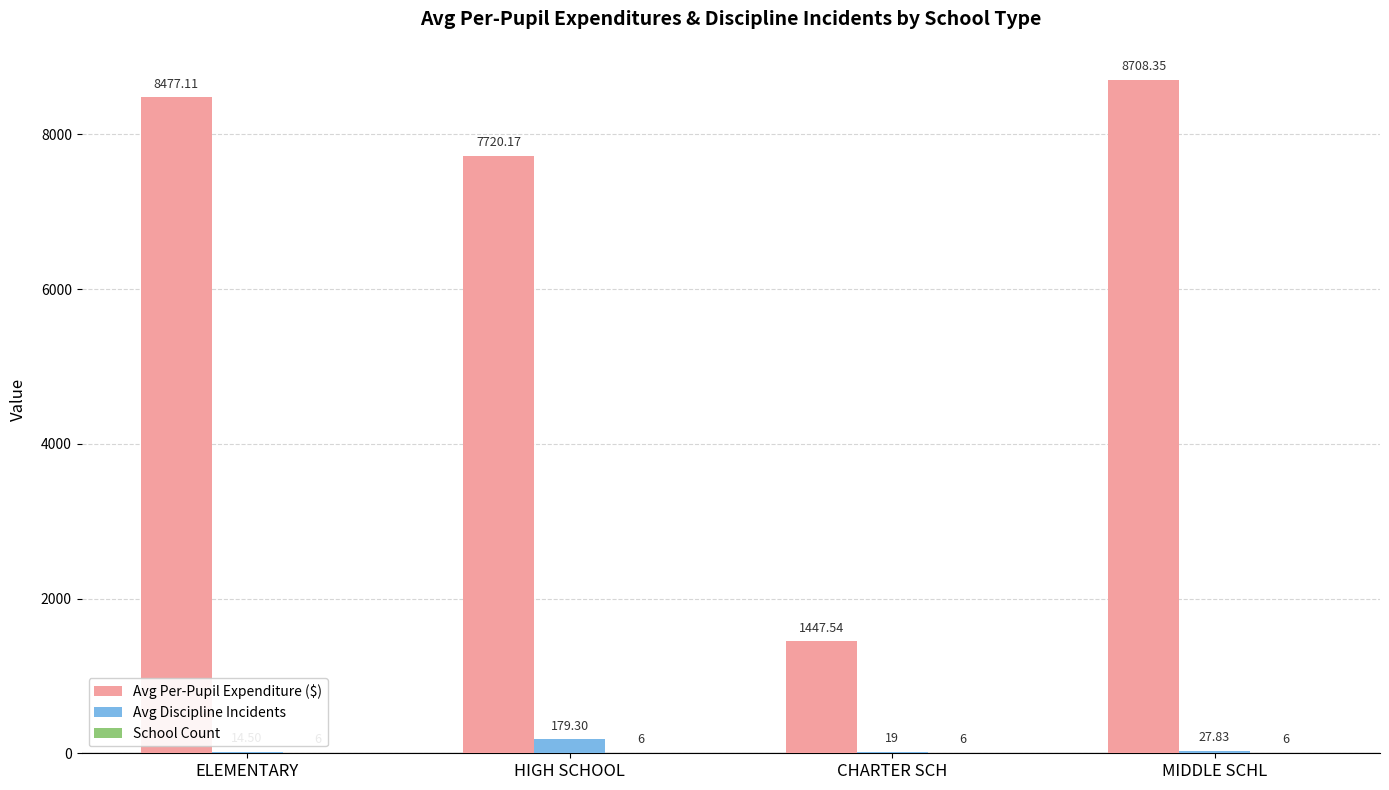

Which category has the highest value across all series?

MIDDLE SCHL